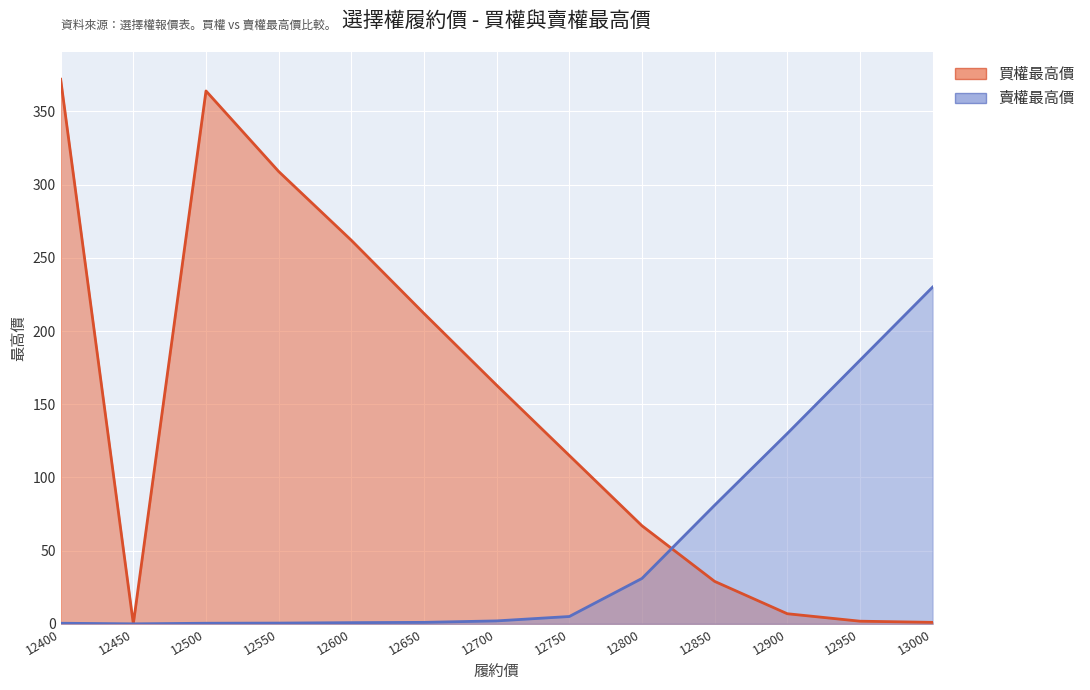

At how many categories does at least one series exceed 324?

2